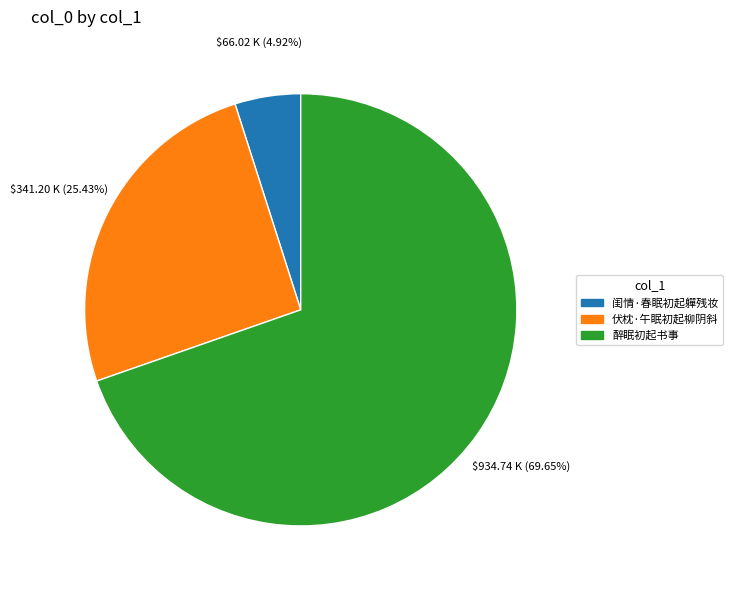

To the nearest percent, what is the difference between the 伏枕·午眠初起柳阴斜 and 闺情·春眠初起軃残妆 slice percentages?

21%